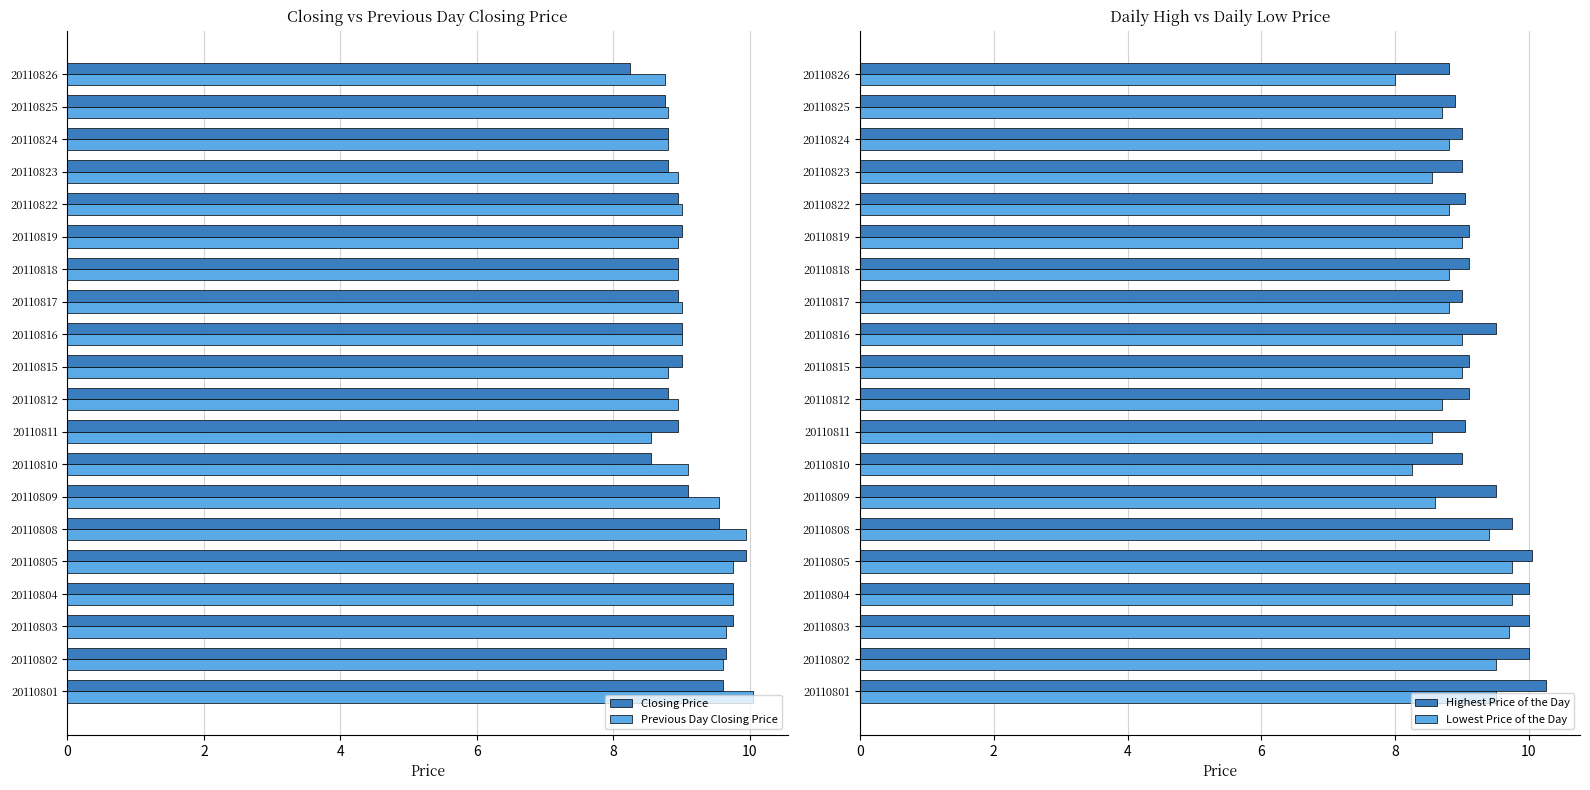

What value does the Highest Price of the Day series have at 20110803?

10.0